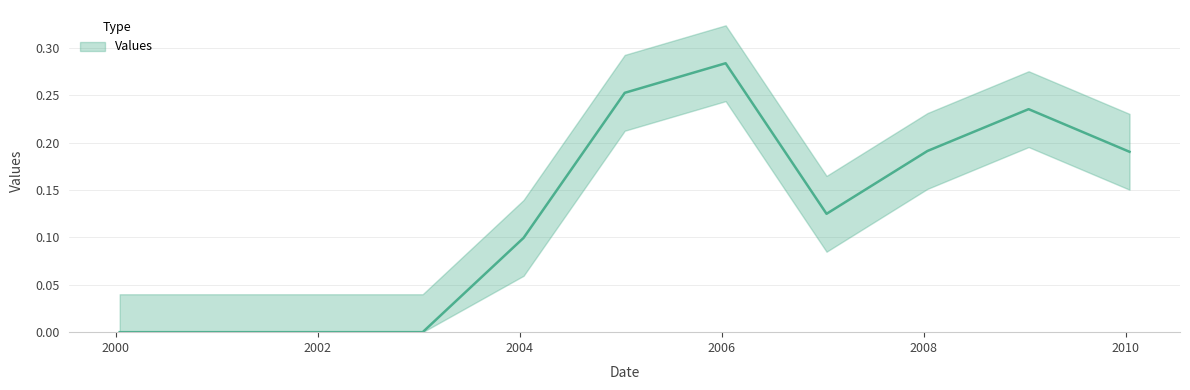

Which has a higher value, 2001-01-15 or 2007-01-15?

2007-01-15